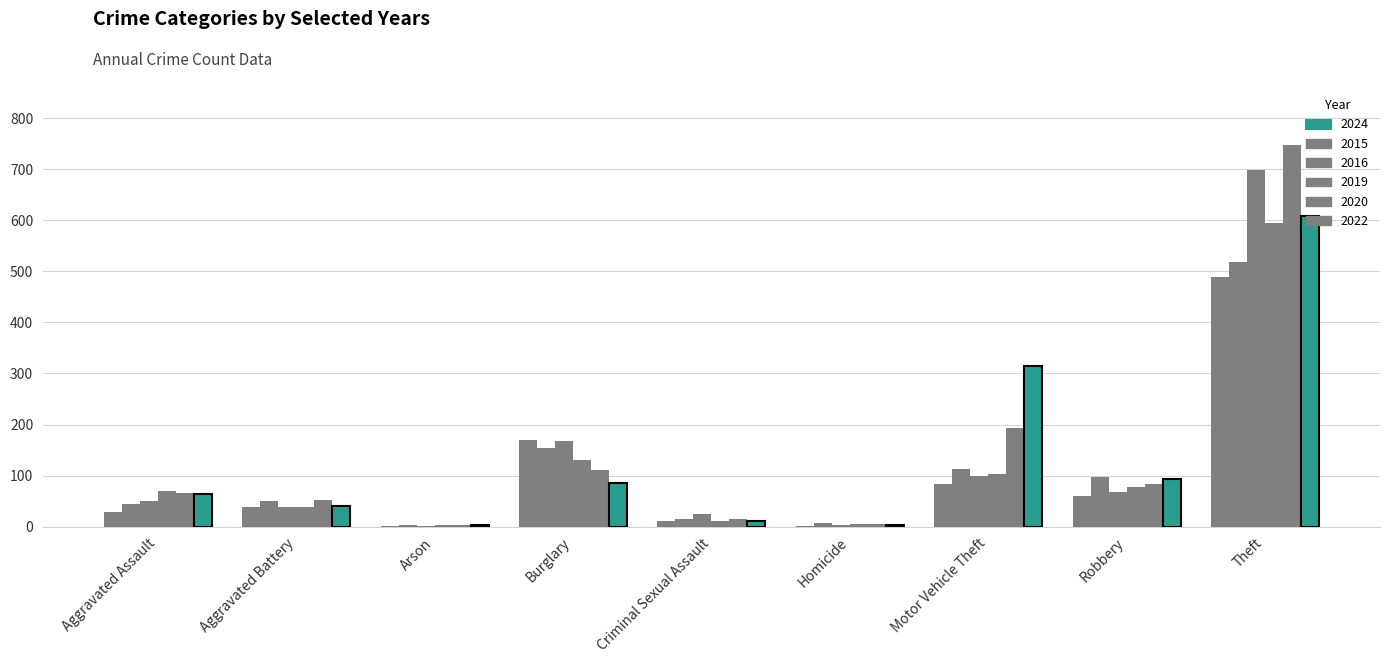

Reading left to right, what are all the values shown in this chart?

2015: Aggravated Assault=28	Aggravated Battery=39	Arson=2	Burglary=170	Criminal Sexual Assault=11	Homicide=2	Motor Vehicle Theft=84	Robbery=61	Theft=489
2016: Aggravated Assault=44	Aggravated Battery=50	Arson=3	Burglary=154	Criminal Sexual Assault=16	Homicide=7	Motor Vehicle Theft=112	Robbery=97	Theft=519
2019: Aggravated Assault=50	Aggravated Battery=39	Arson=2	Burglary=167	Criminal Sexual Assault=25	Homicide=3	Motor Vehicle Theft=99	Robbery=68	Theft=699
2020: Aggravated Assault=69	Aggravated Battery=38	Arson=3	Burglary=130	Criminal Sexual Assault=11	Homicide=5	Motor Vehicle Theft=103	Robbery=78	Theft=595
2022: Aggravated Assault=66	Aggravated Battery=53	Arson=3	Burglary=111	Criminal Sexual Assault=16	Homicide=6	Motor Vehicle Theft=194	Robbery=84	Theft=747
2024: Aggravated Assault=64	Aggravated Battery=41	Arson=4	Burglary=86	Criminal Sexual Assault=12	Homicide=4	Motor Vehicle Theft=314	Robbery=93	Theft=608